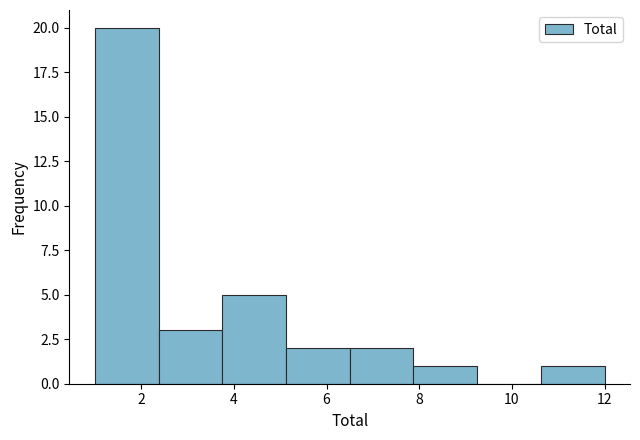

Which range on the x-axis has the tallest bar?

1.0 to 2.4